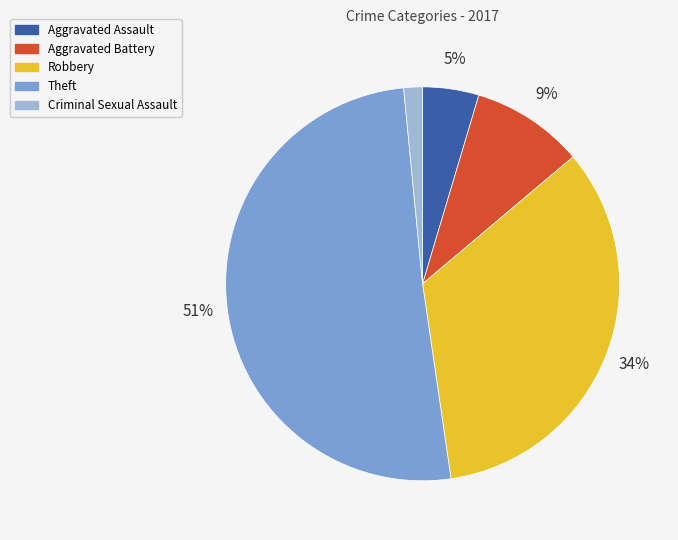

Which has a higher value, Aggravated Assault or Robbery?

Robbery